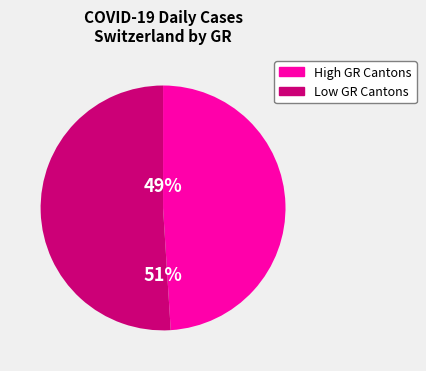

Is it true that High GR Cantons is 41% of the pie?

False